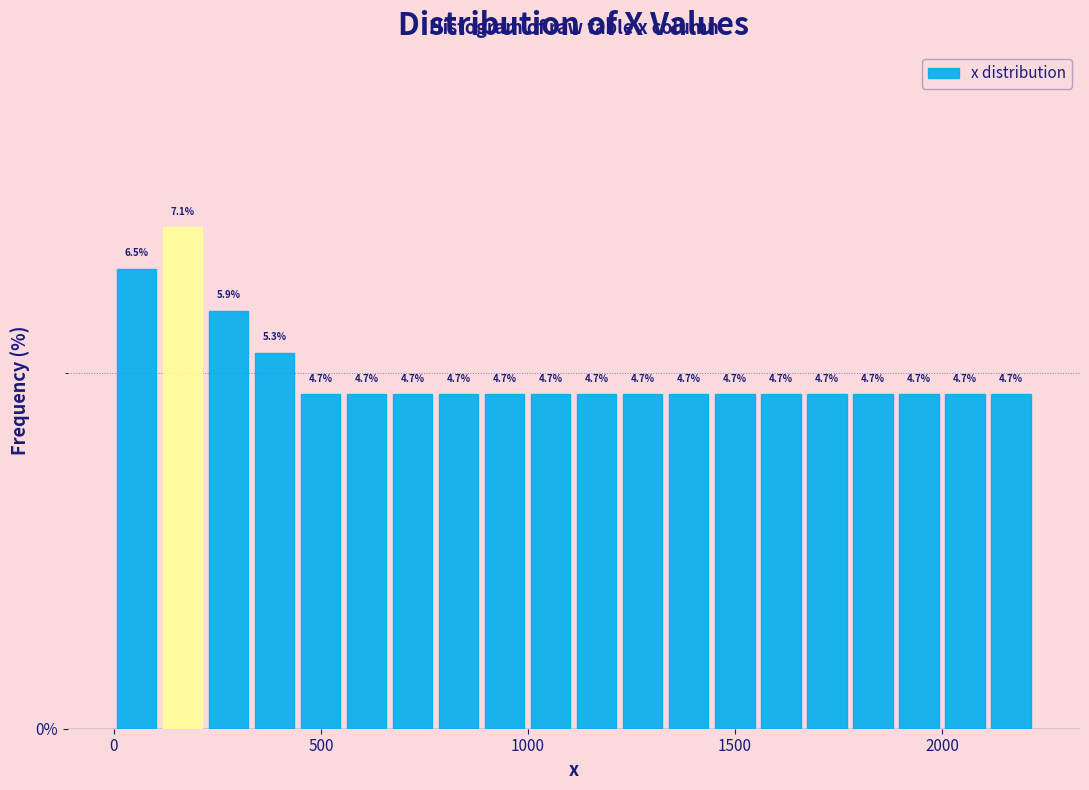

Around what value on the x-axis is the tallest bar? Give the approximate position of its centre, as read against the axis.

150